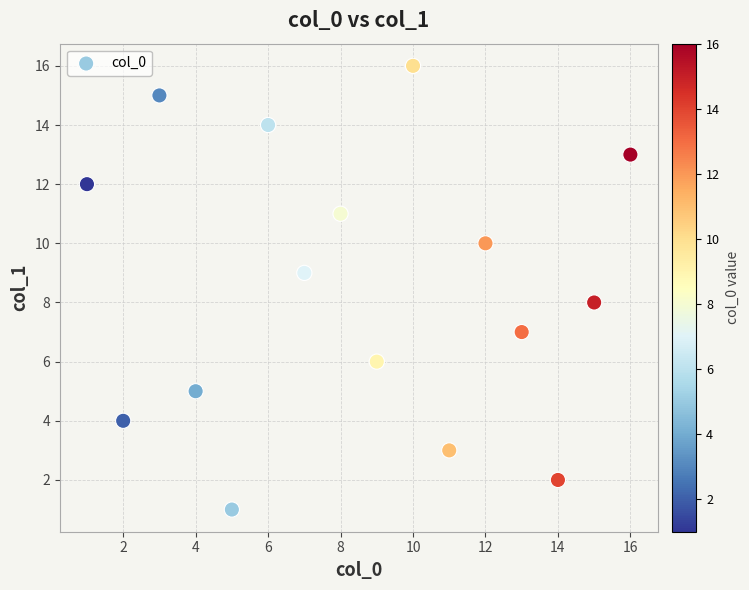

What is the range of X values (max minus min)?

15